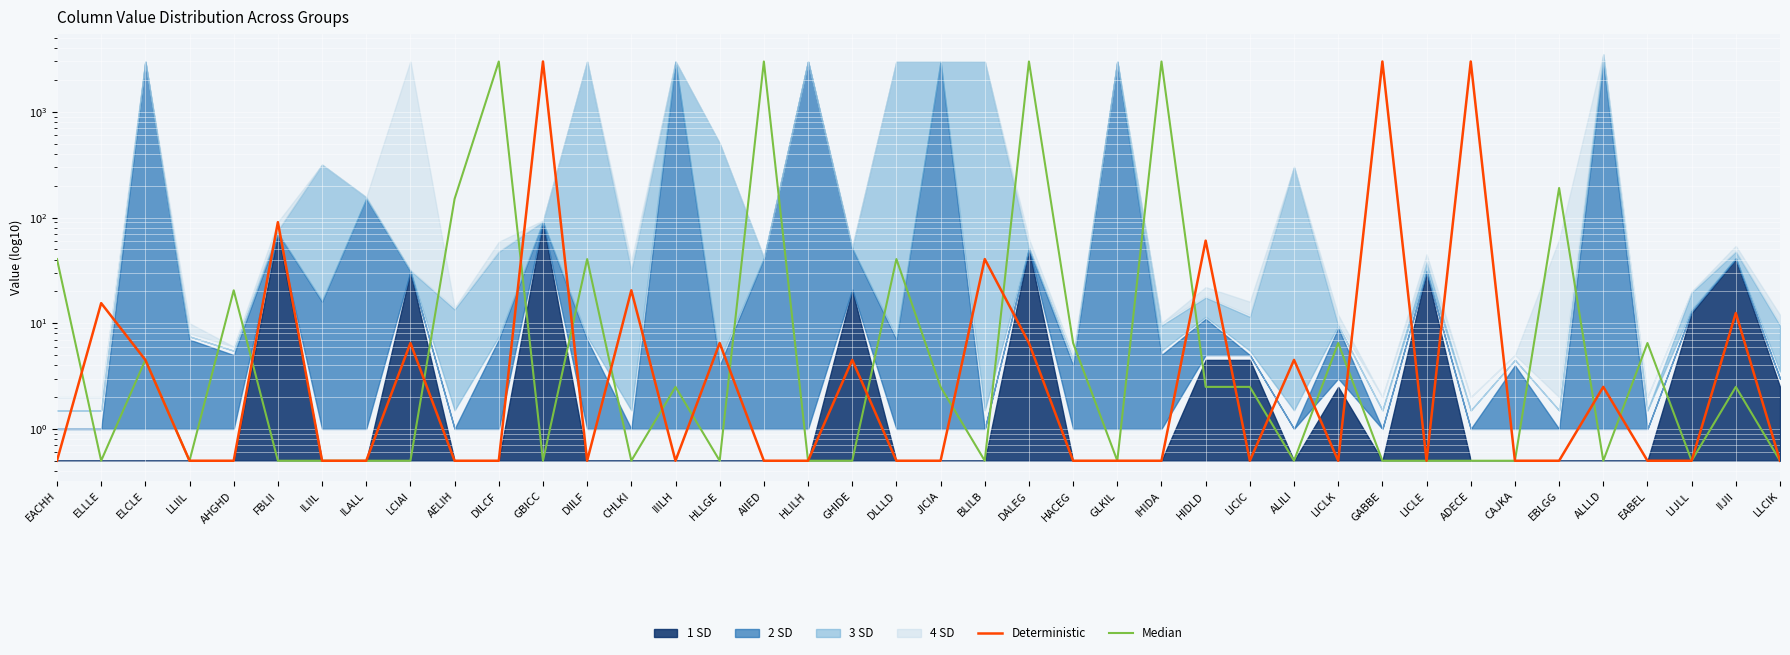

What is the value of the Median point at the 20th from the left?

40.5